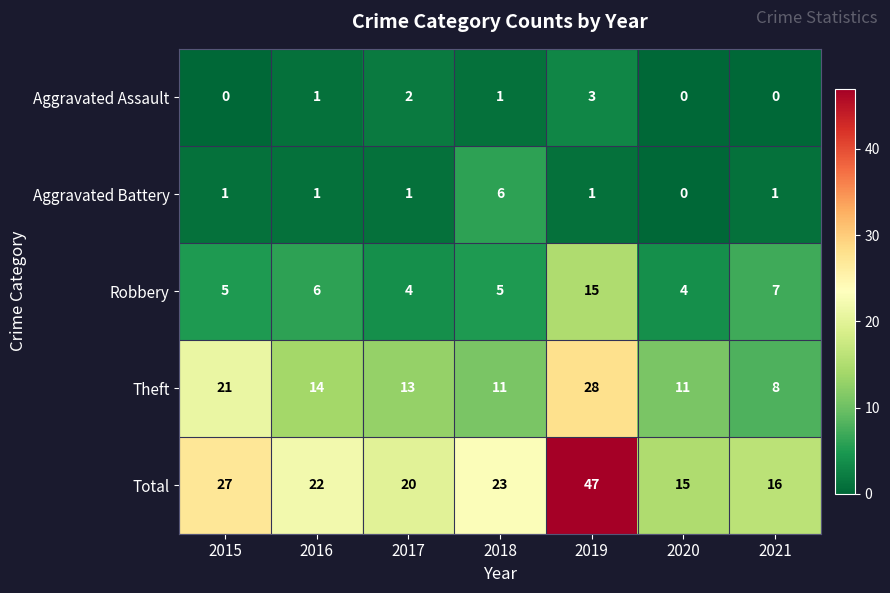

At 2015, list the series in order from smallest to largest.

Aggravated Assault, Aggravated Battery, Robbery, Theft, Total